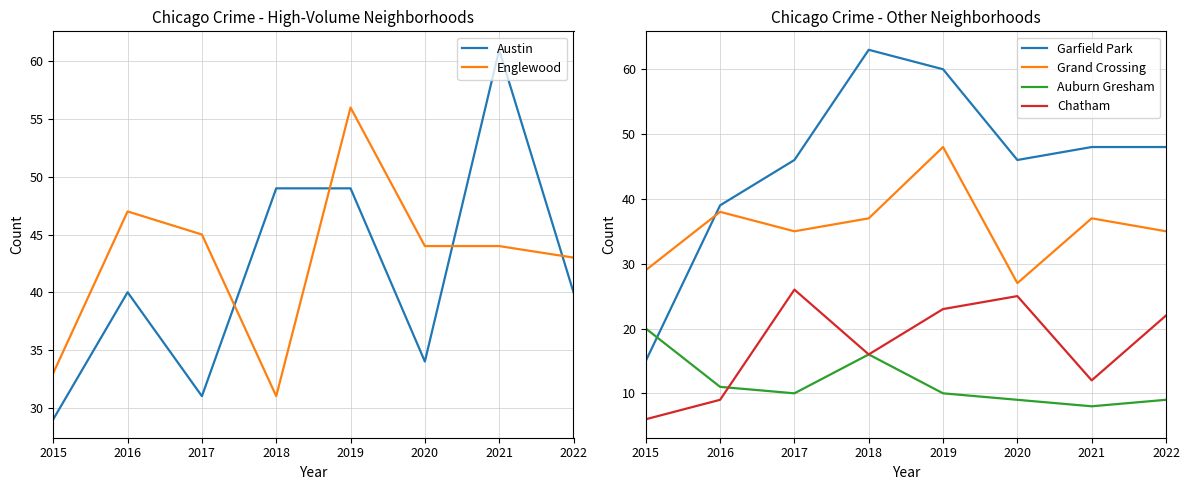

The Auburn Gresham series shows 5 at 2019. True or false?

False